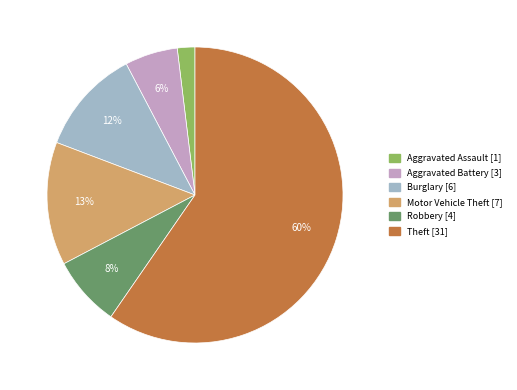

Count the number of slices in the pie.

6